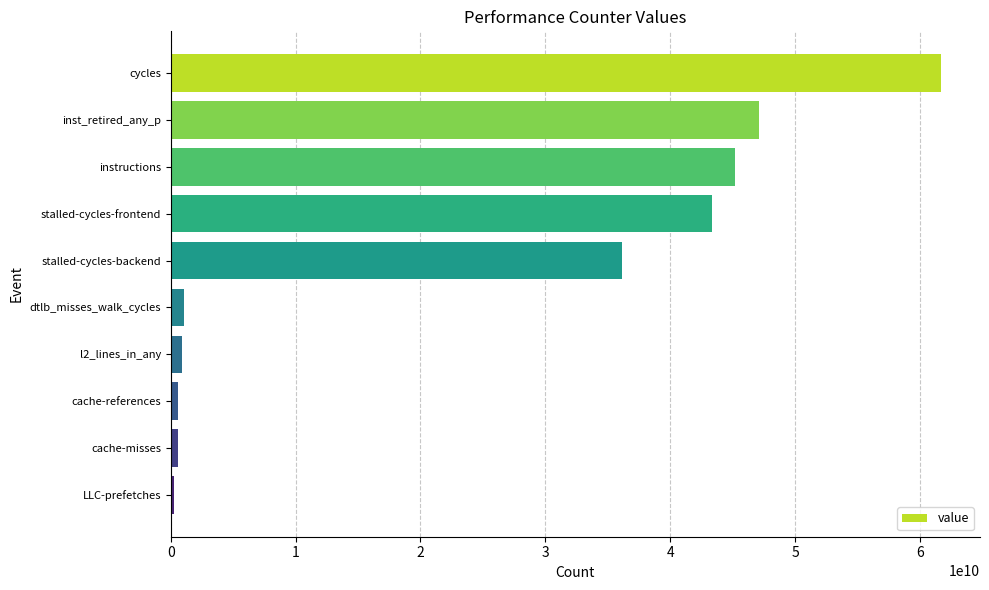

What is the change in value from cycles to stalled-cycles-frontend?

-18372626264